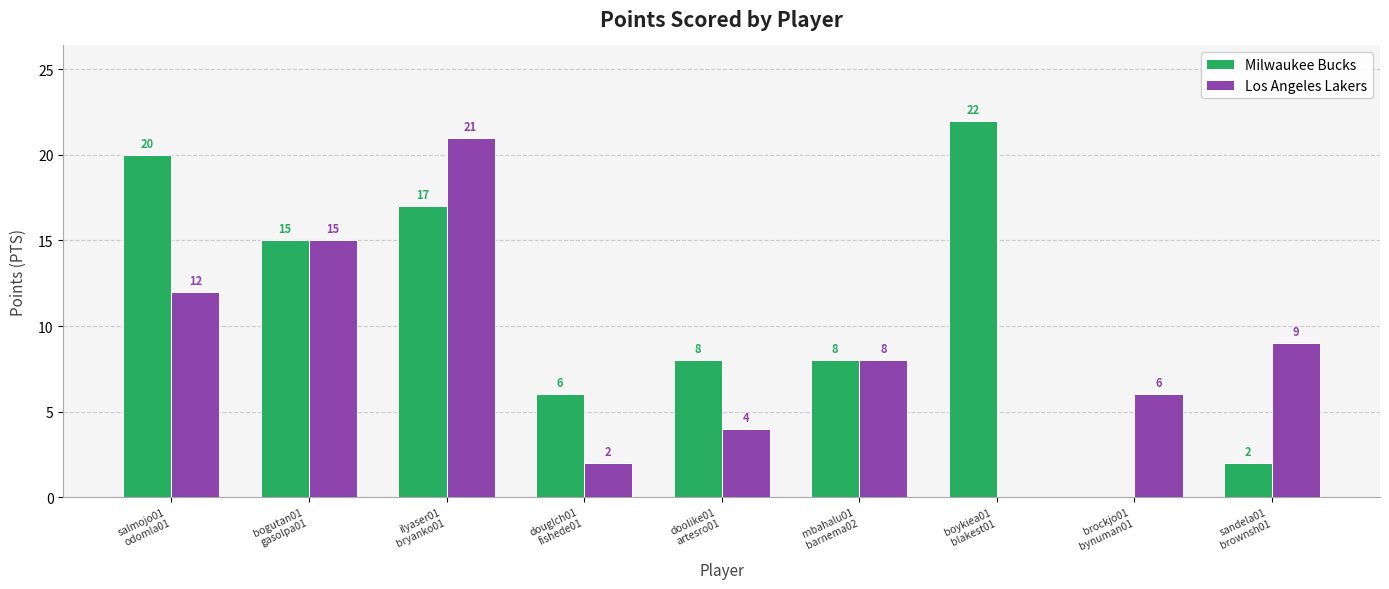

Are the bars horizontal?

No